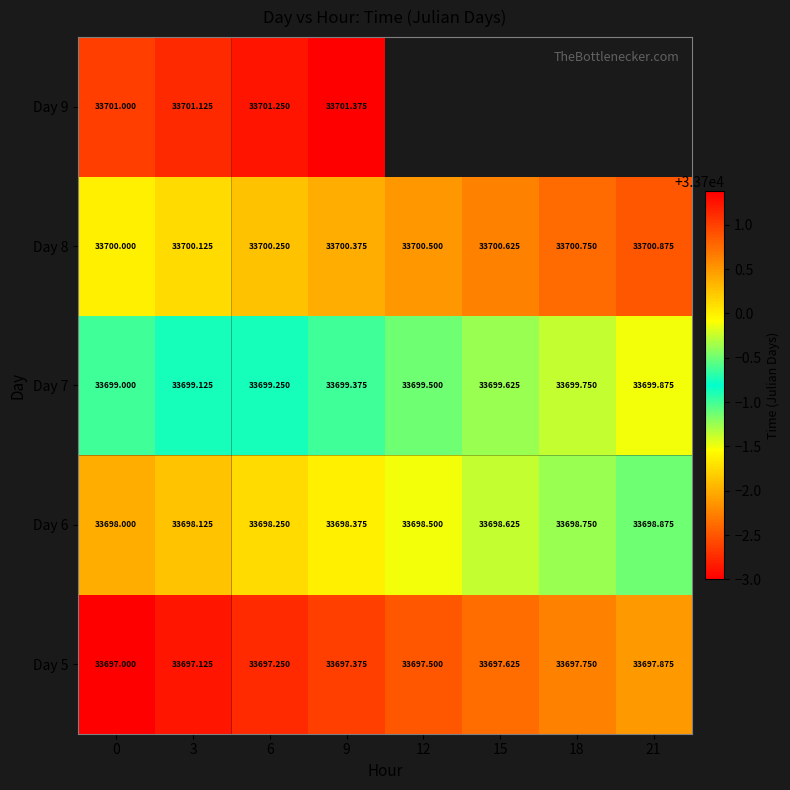

What is the minimum value for Day 7?

33699.0